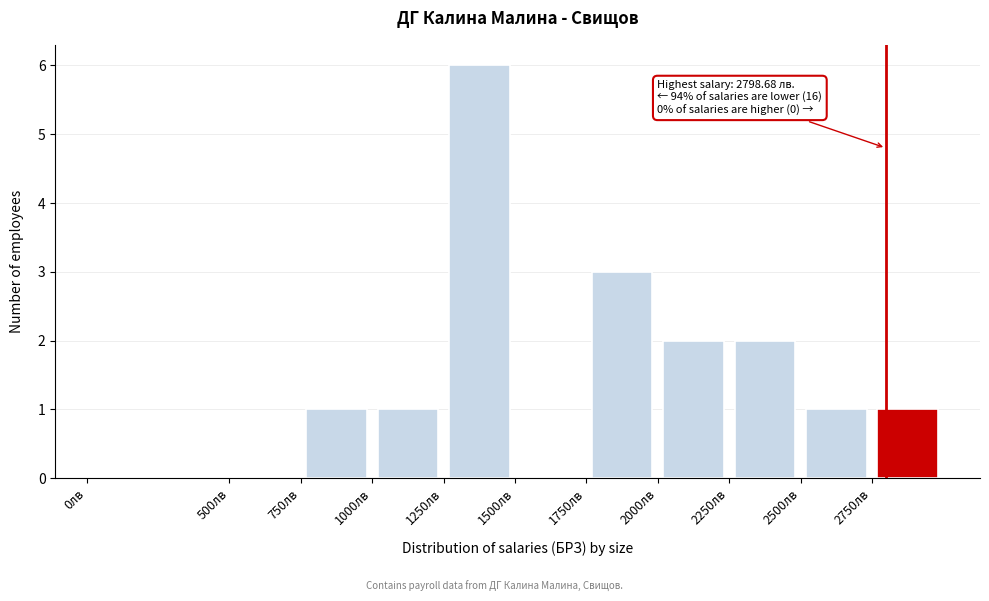

Which range on the x-axis has the tallest bar?

1250 to 1500